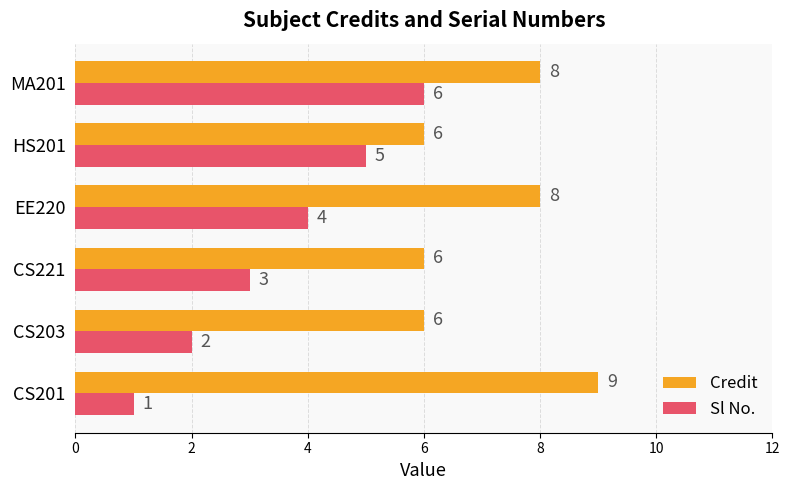

What value does the Credit series have at CS203?

6